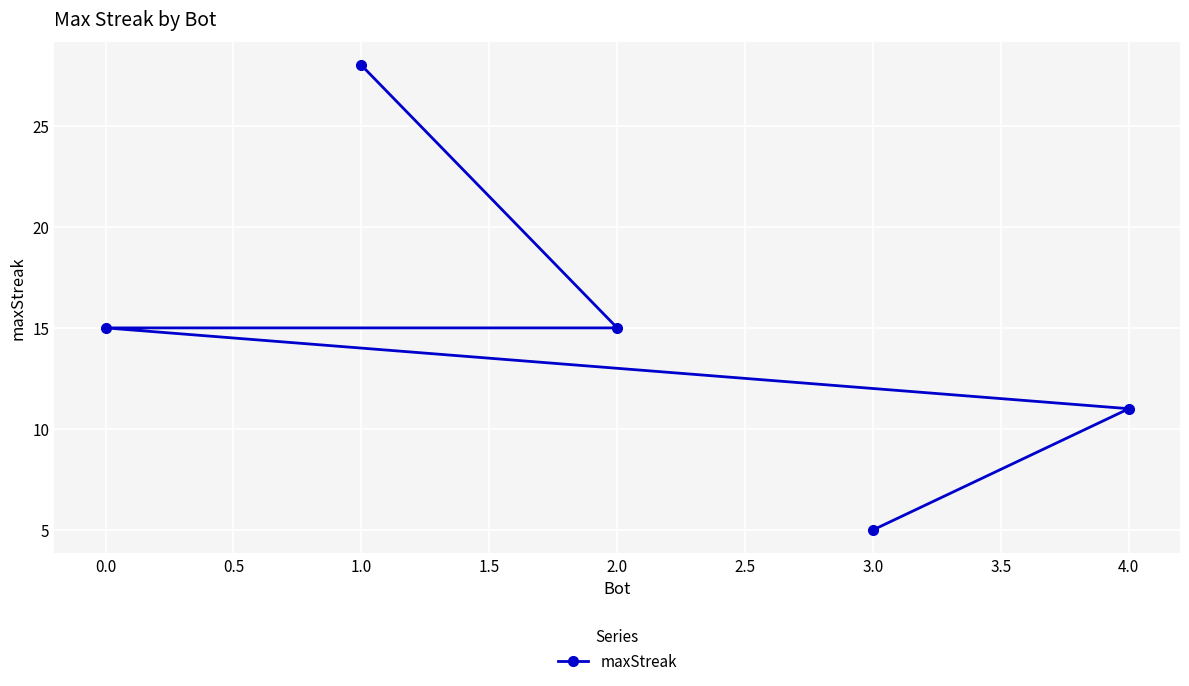

Does the chart display data point markers on the line(s)?

Yes